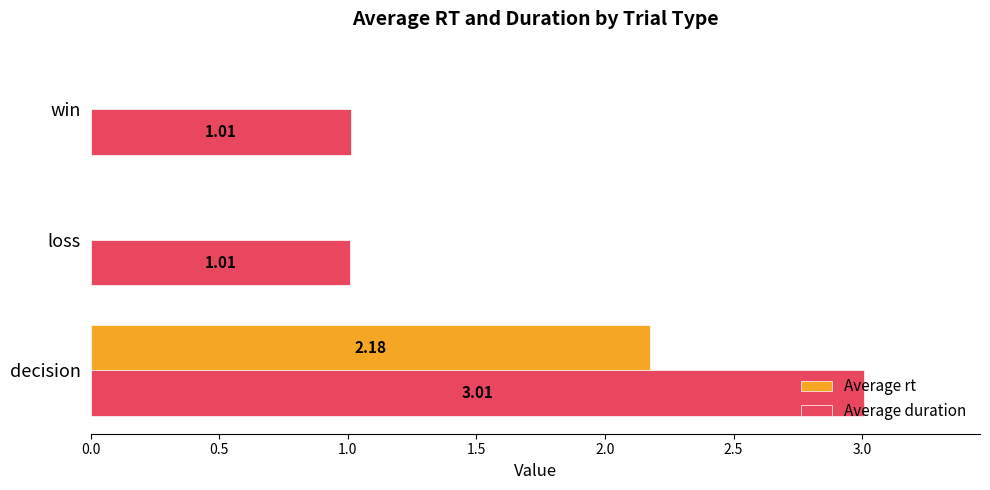

Count the number of data series in this chart.

2